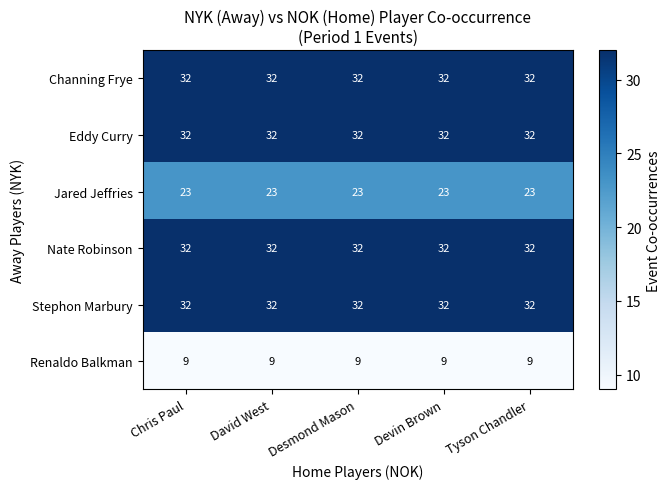

What is the lowest value of the Channing Frye series?

32